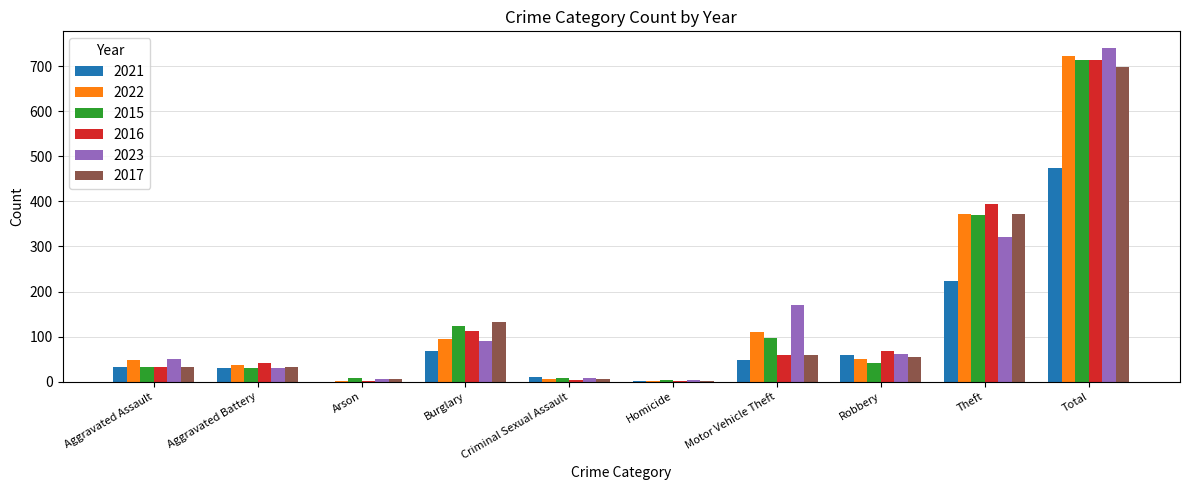

What is the total value across all series at Aggravated Battery?

201